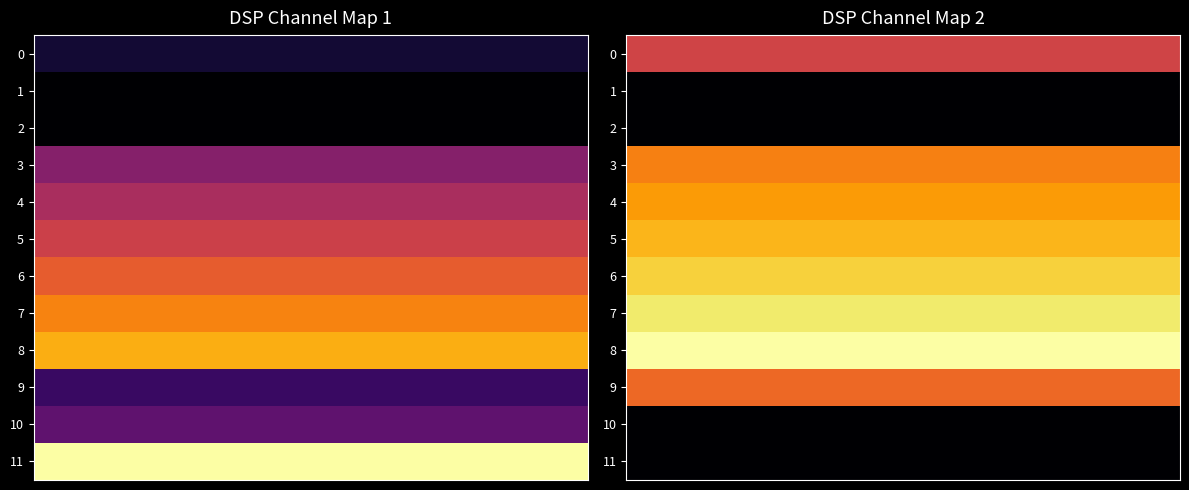

What is the difference between the DSP1 values at 8 and 9?

7